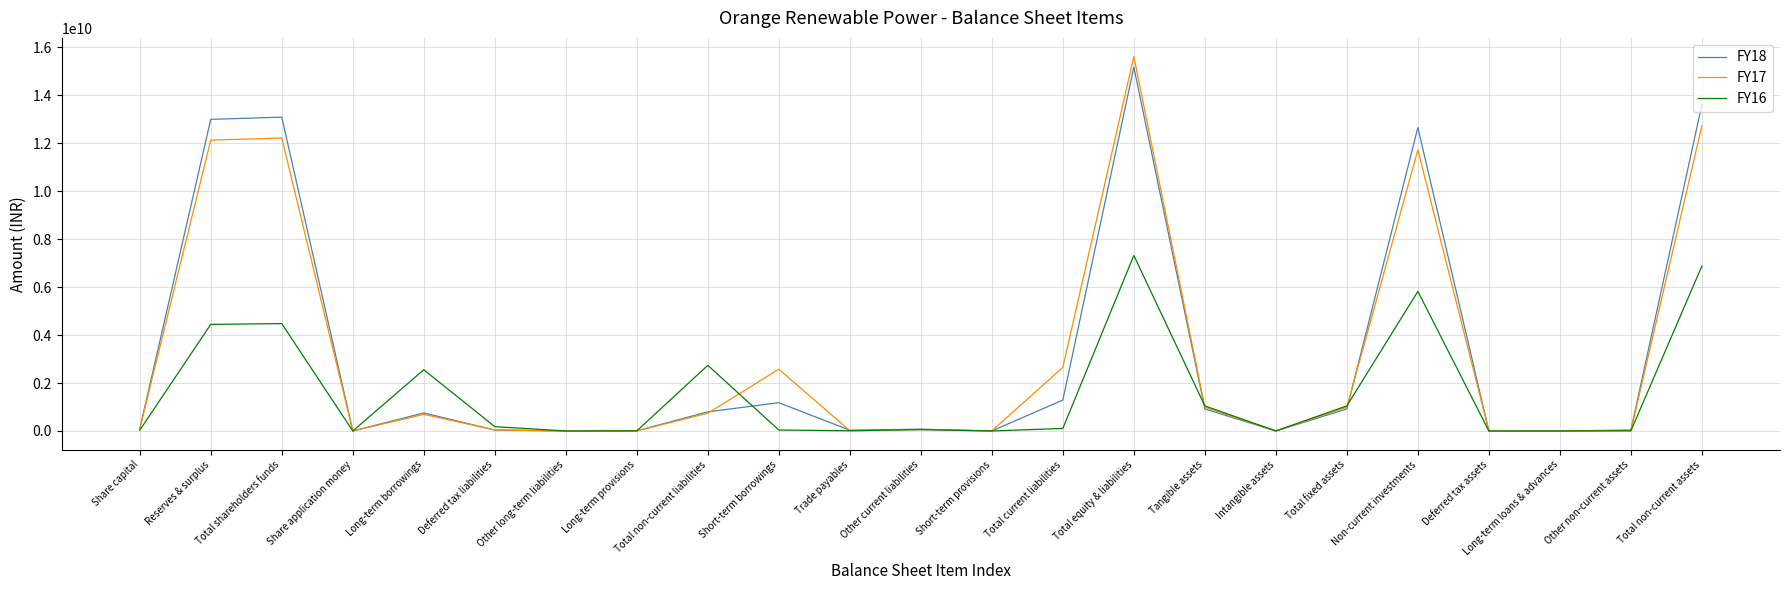

The FY18 series shows 20775727982 at Reserves & surplus. True or false?

False